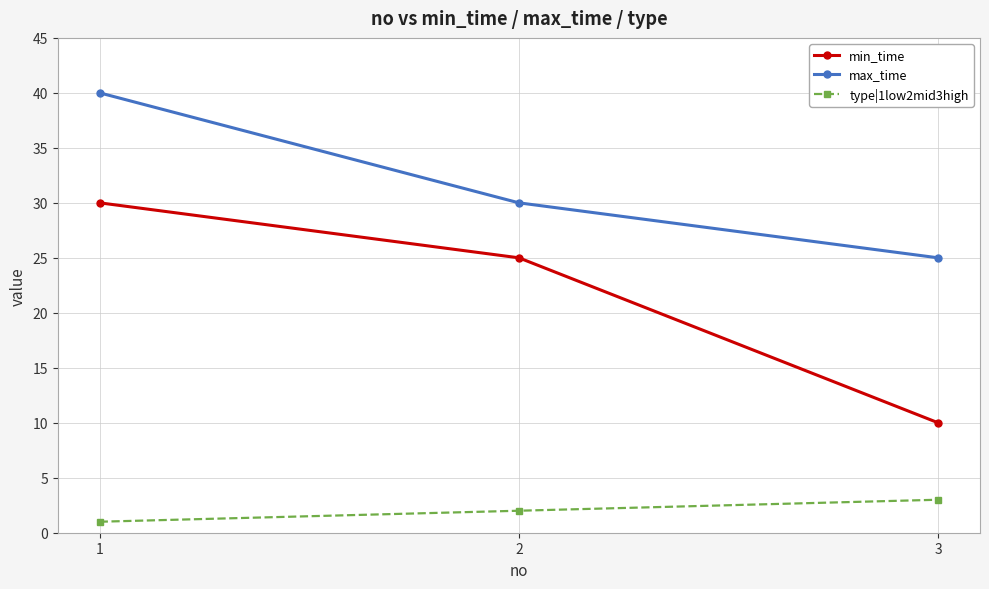

What is the approximate value of type|1low2mid3high at 2?

2